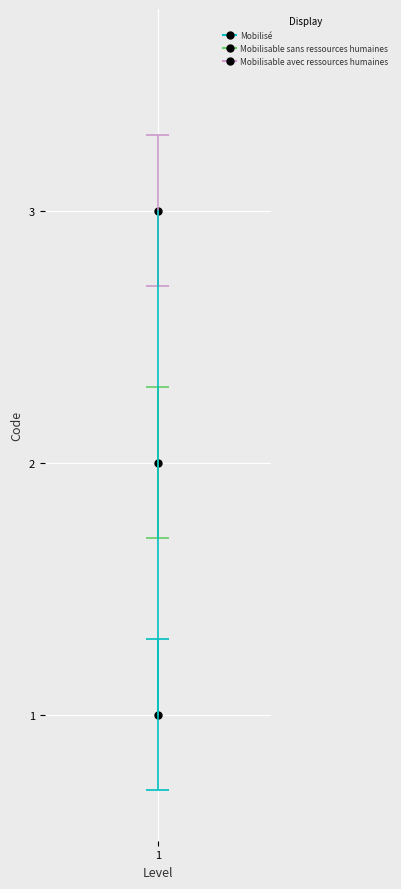

Count the values in the range 1 to 3.

3